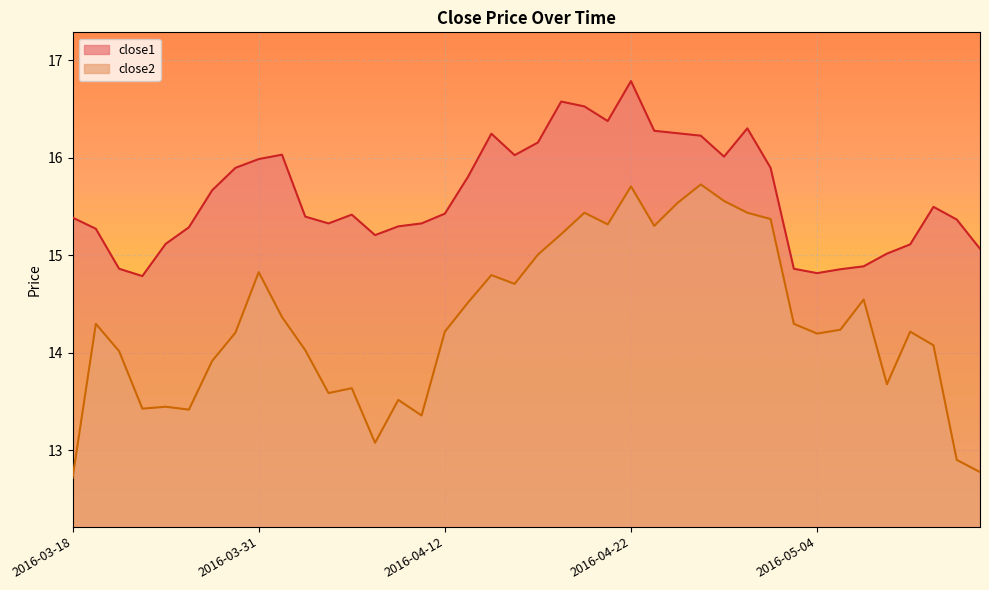

How many interior local peaks does the close1 series have?

7